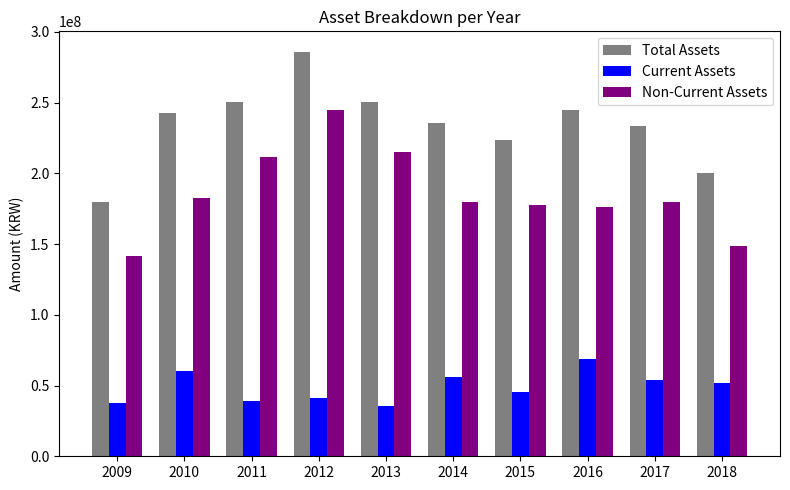

What is the difference between the highest and lowest values at 2015?

177775531